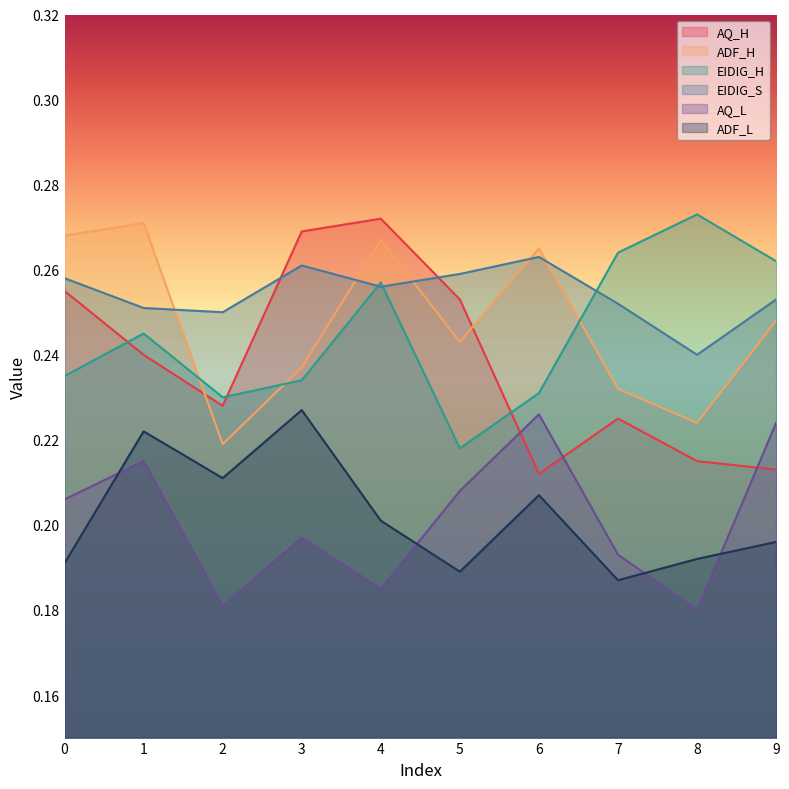

How many EIDIG_H values are between 0 and 1?

10